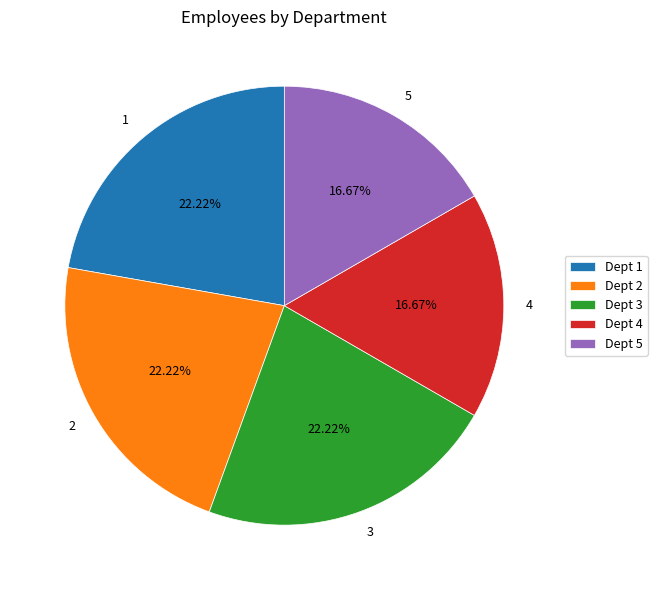

How many segments does this pie chart have?

5